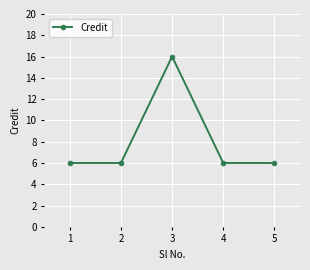

What is the value of the 2nd point from the left?

6